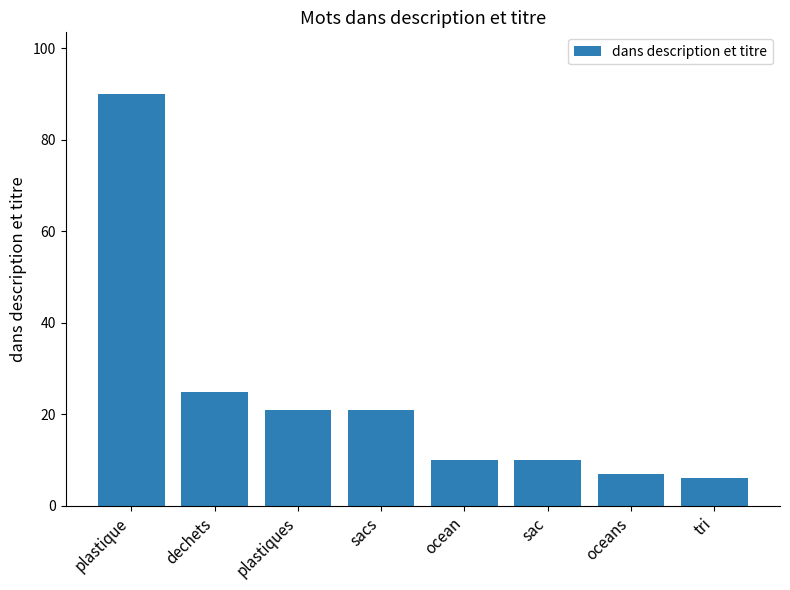

Are the bars grouped side by side (vs. stacked)?

No